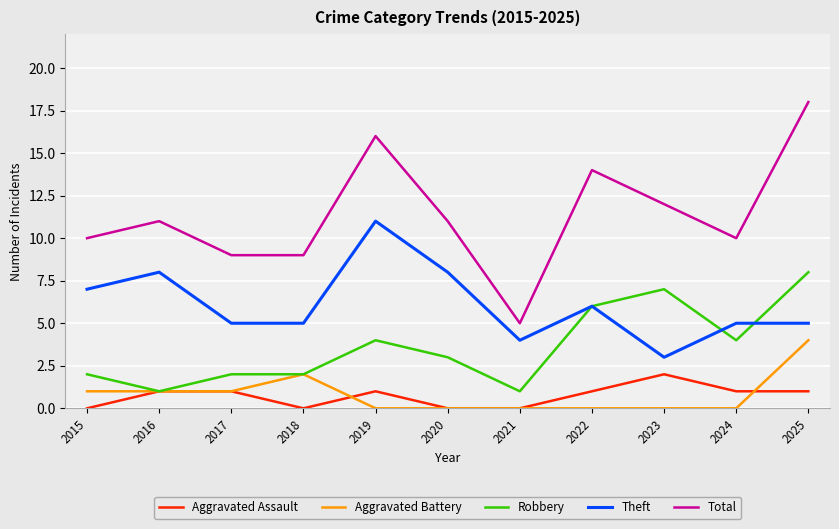

Which series has the largest total across all categories?

Total